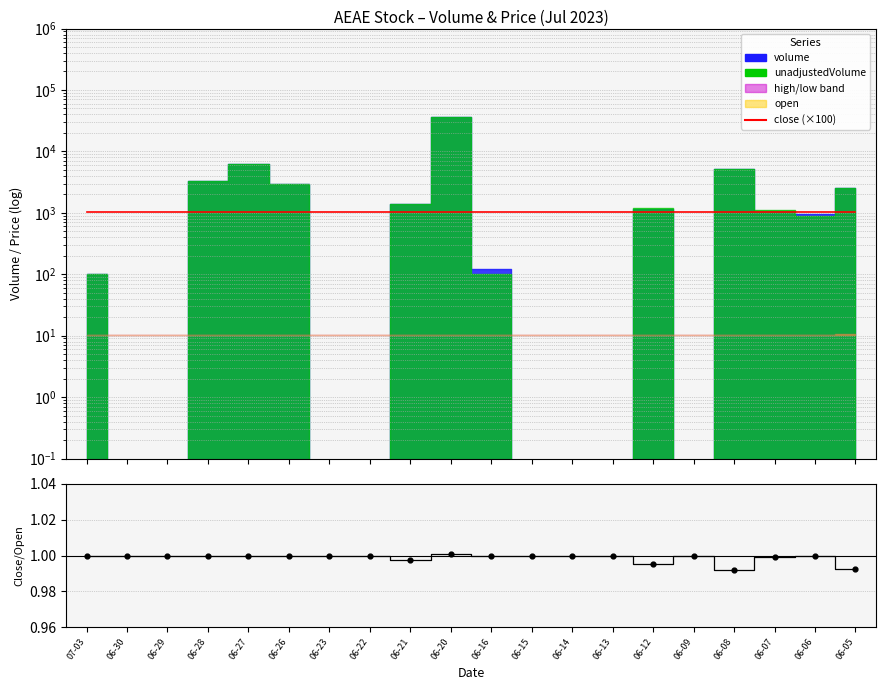

At which category is the sum across all series the highest?

07-03